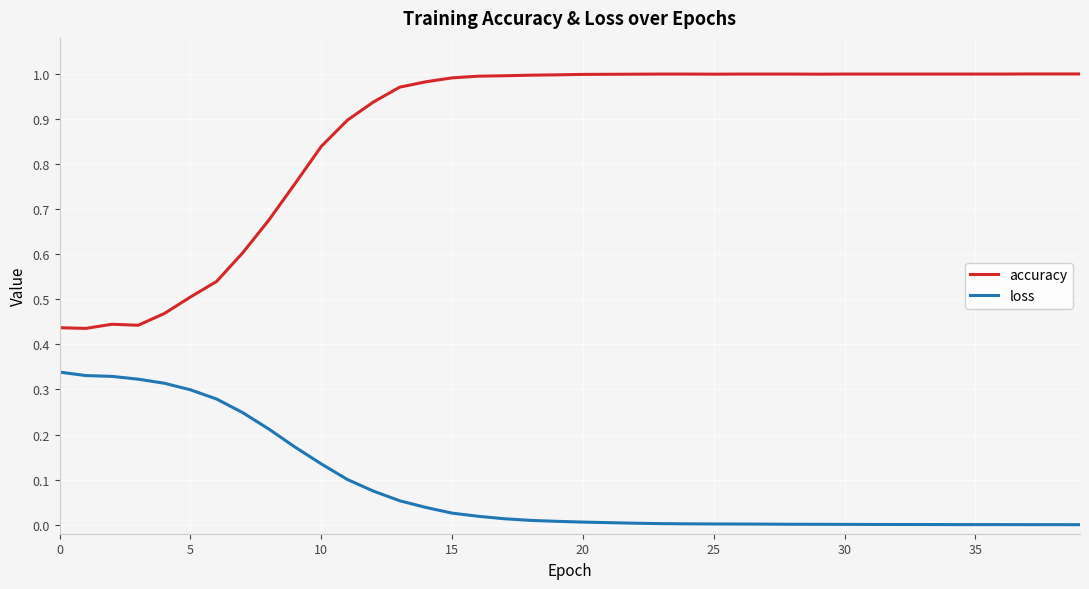

How many distinct data groups are displayed?

2